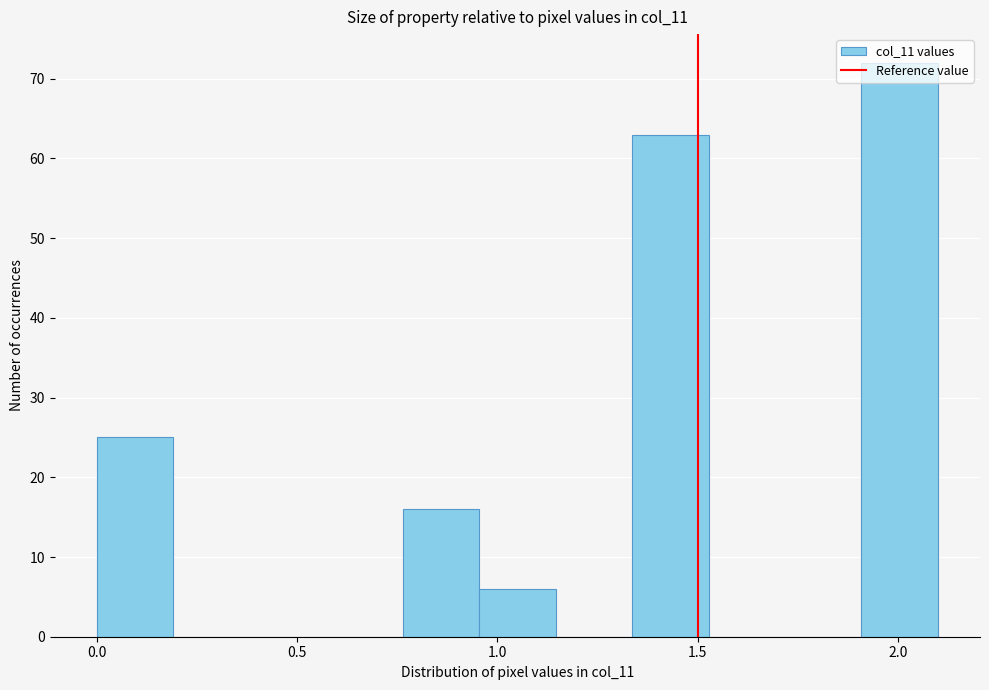

Around what value on the x-axis is the tallest bar? Give the approximate position of its centre, as read against the axis.

2.00